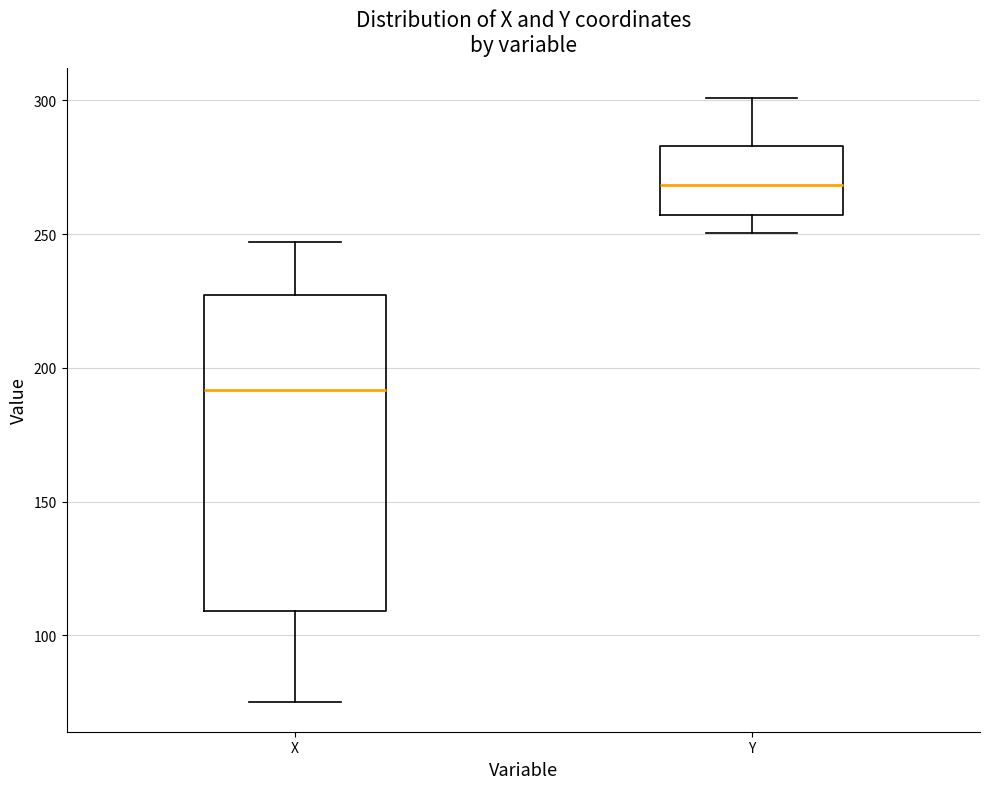

Reading left to right, transcribe this box plot: for each box, give where its median line is, the range the box spans, and where its two whiskers end, as read against the y-axis. The values are not printed on the chart, so give them approximately, as read against the axis.

X: median 190, box 110 to 225, whiskers 75 to 245
Y: median 270, box 255 to 285, whiskers 250 to 300